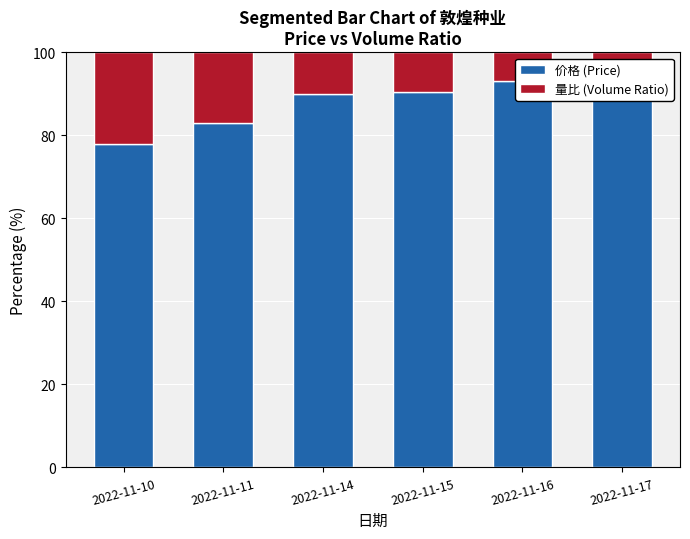

What is the average value of the 价格 (Price) series?

88.1